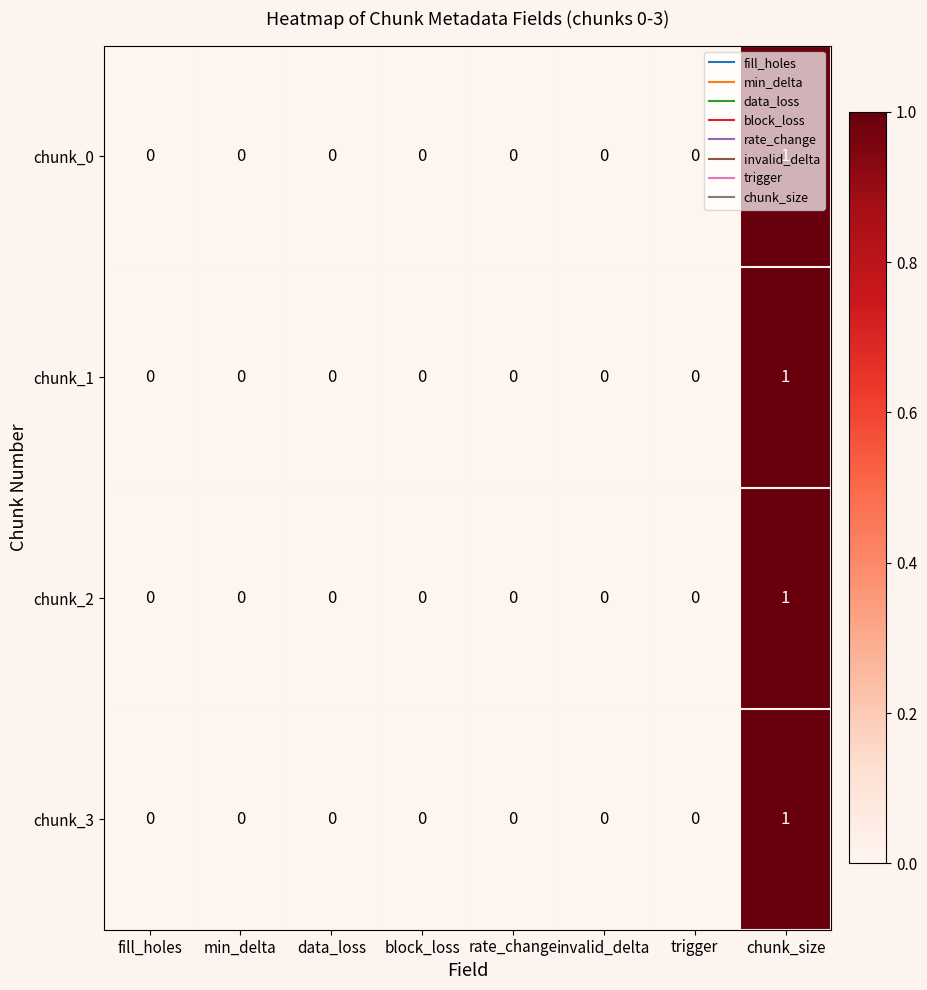

Count the chunk_0 values in the range 0 to 1.

8